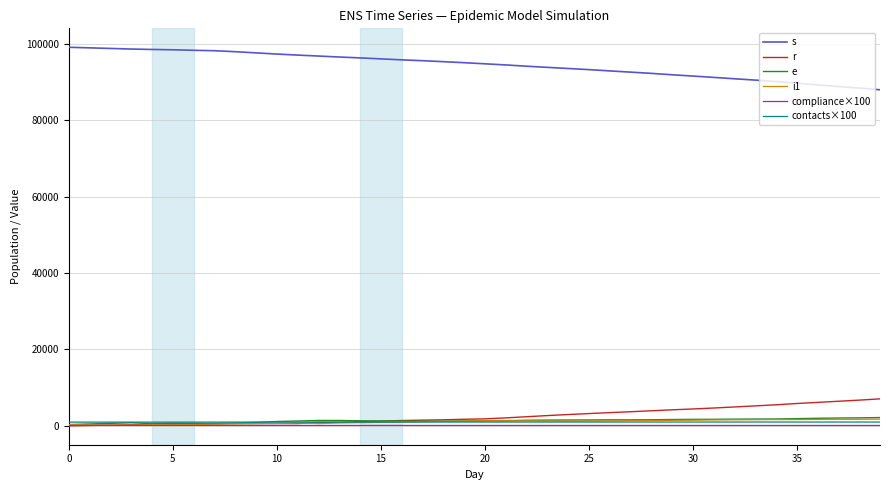

What is the greatest value displayed?

99075.0